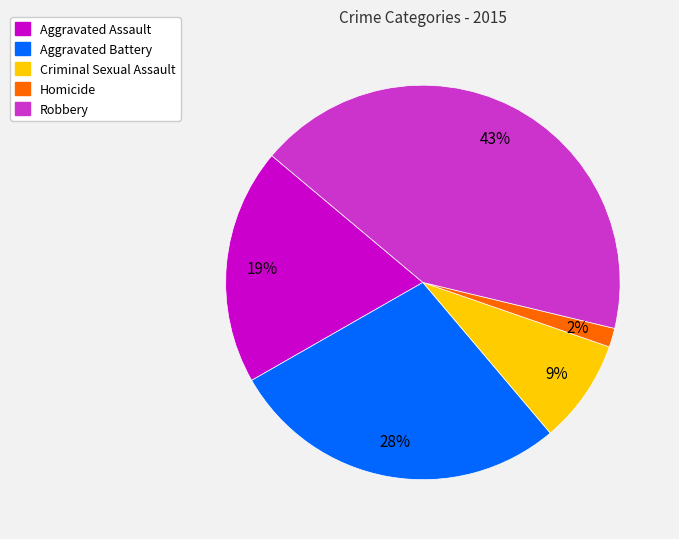

How many segments does this pie chart have?

5